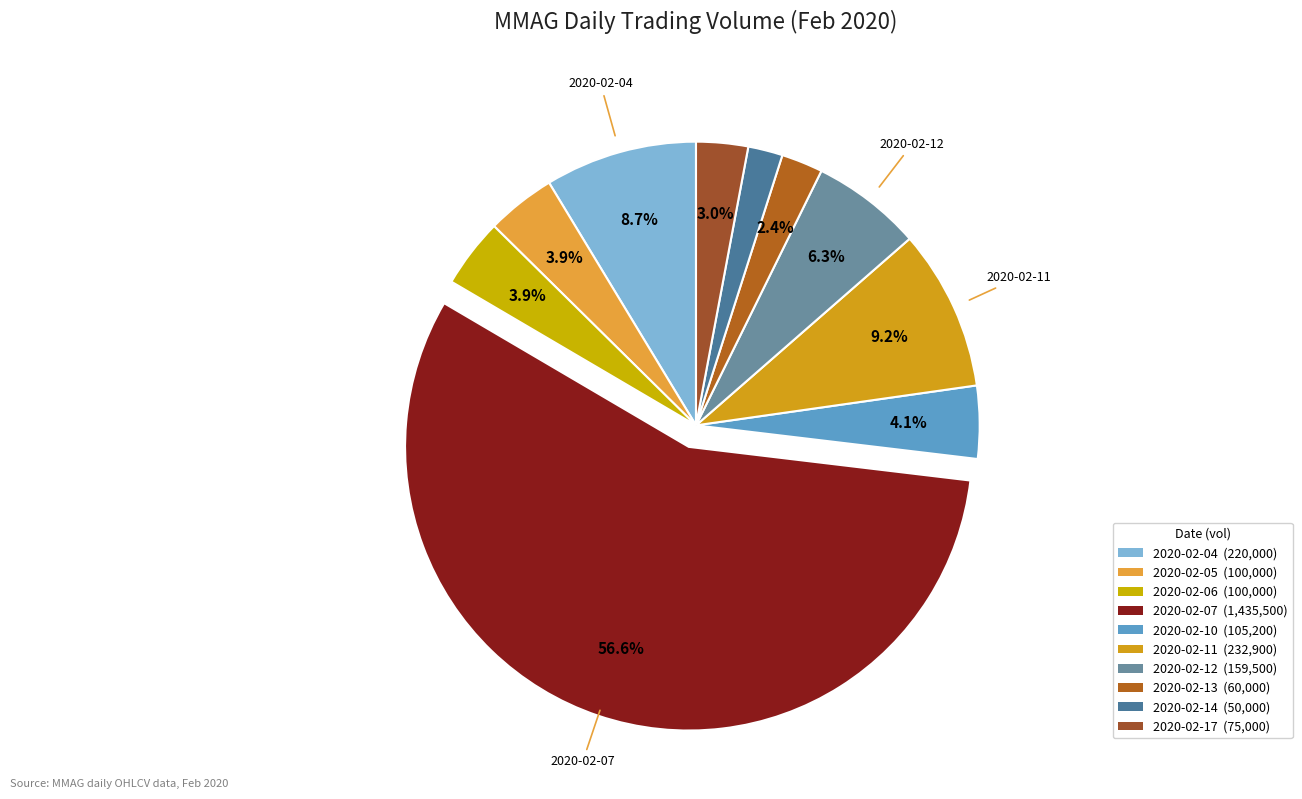

What is the smallest slice in the pie chart?

2020-02-14